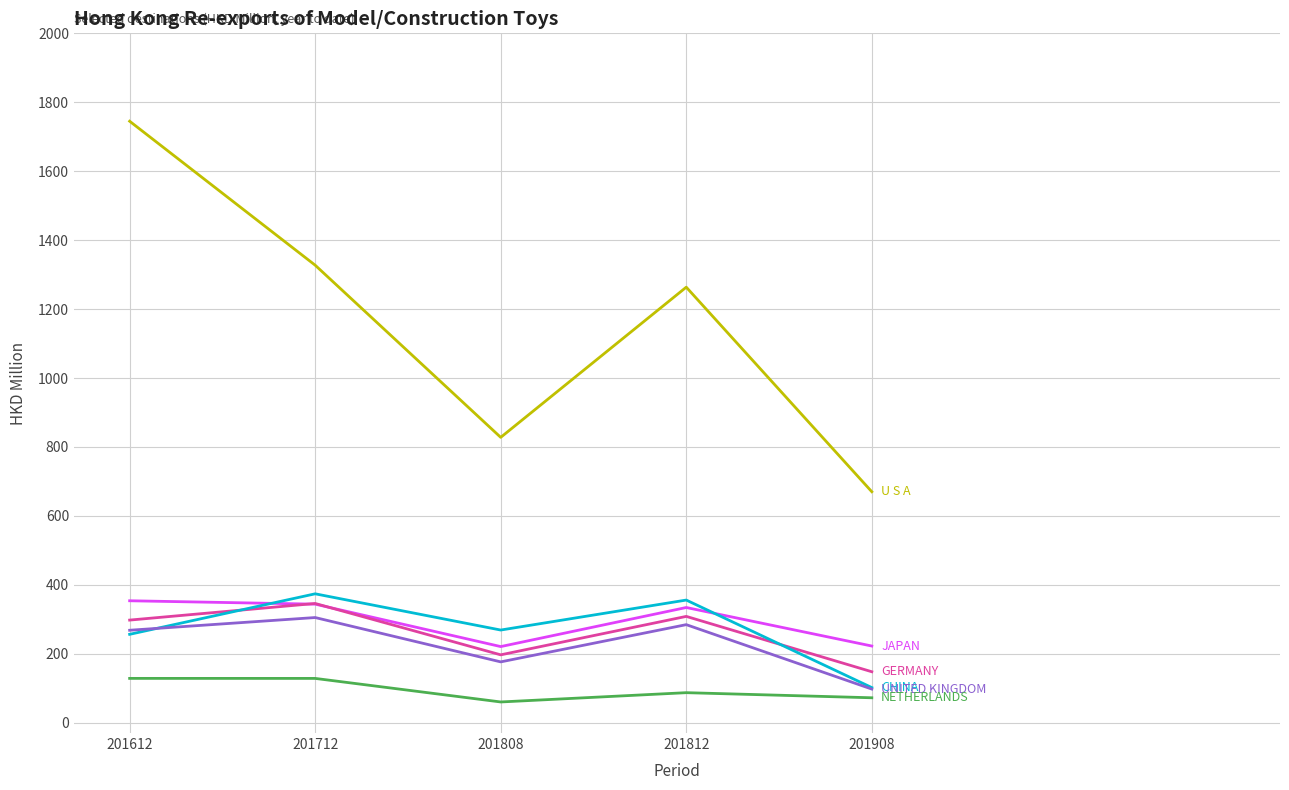

What is the spread (max minus min) of values at 201712?

1198.8